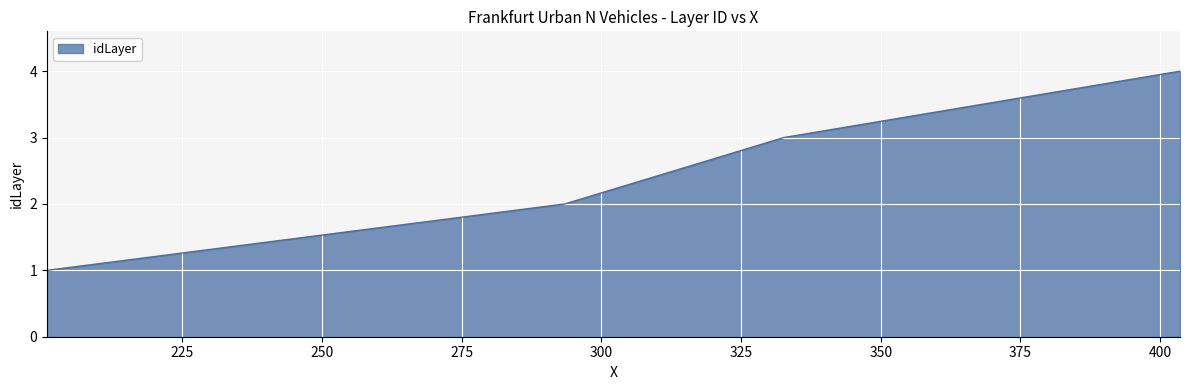

How many series are shown in this chart?

1